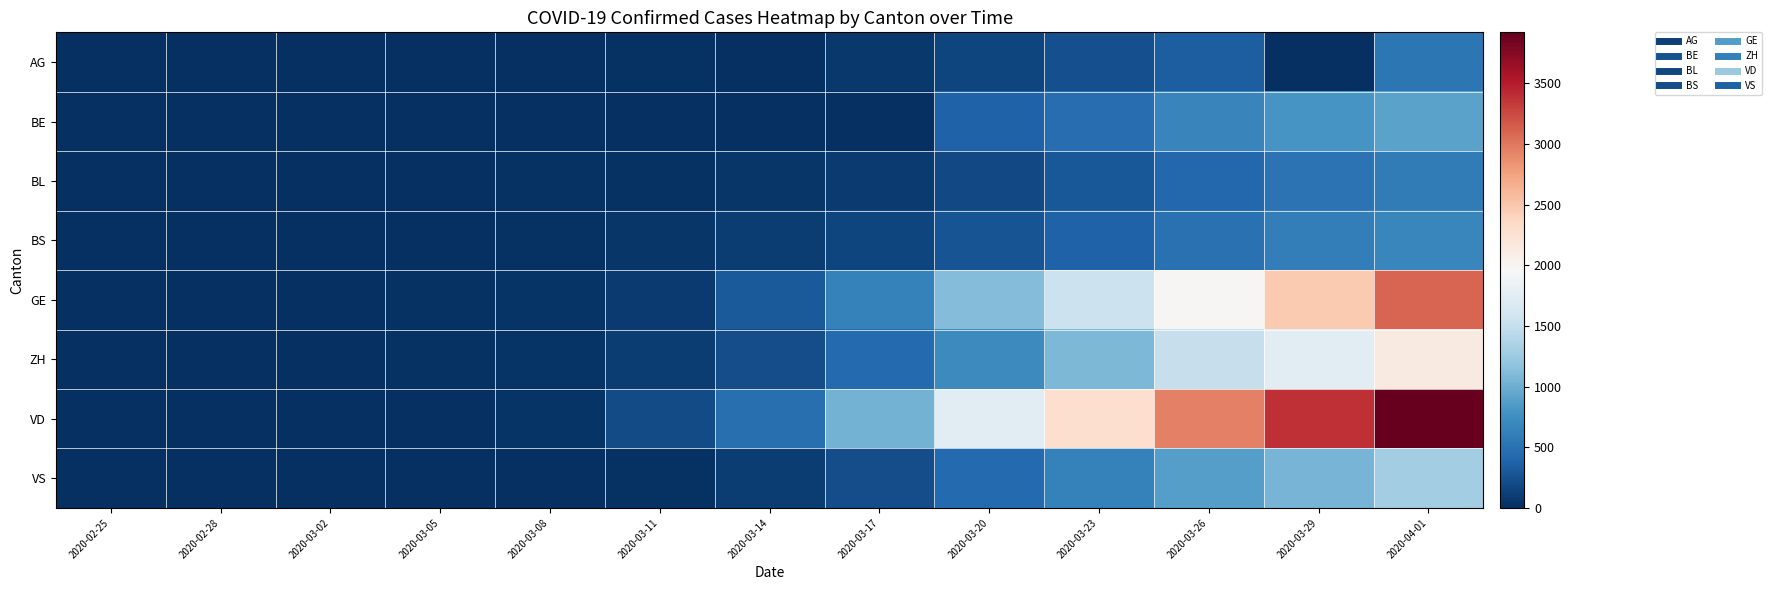

At which category does the chart reach its peak across all series?

2020-04-01